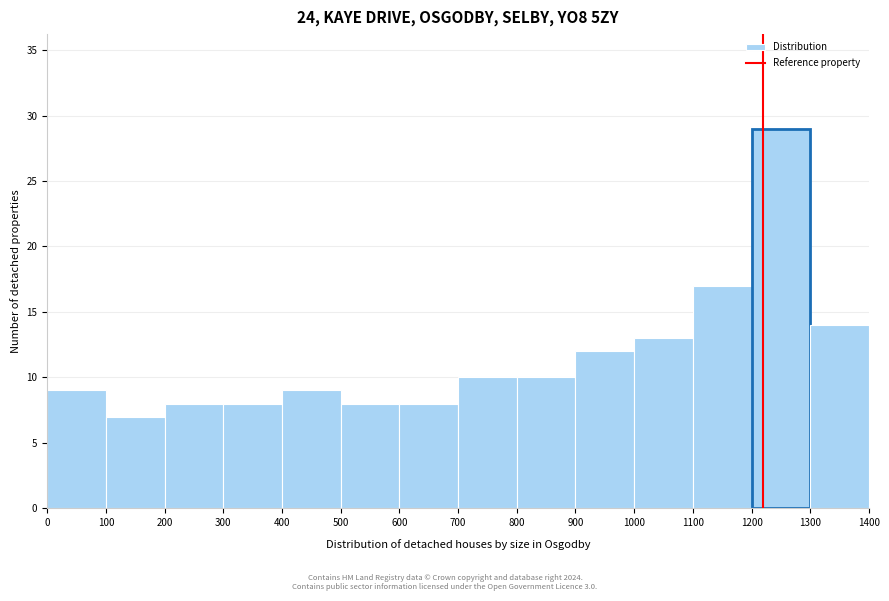

How tall is the bar that spans 500 to 600 on the x-axis? The values are not printed on the chart, so give them approximately, as read against the axis.

8